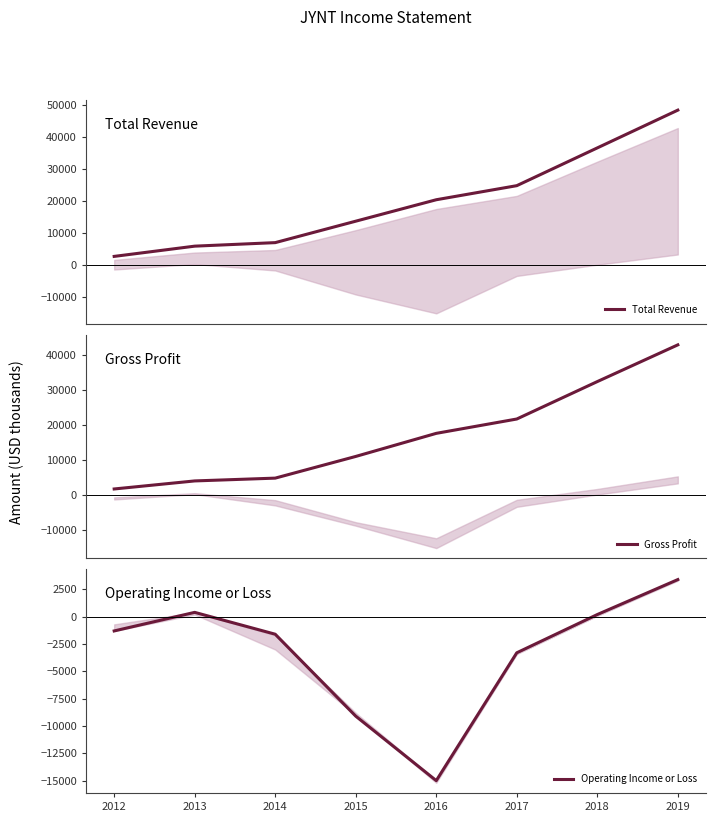

Which series has the largest total across all categories?

Total Revenue